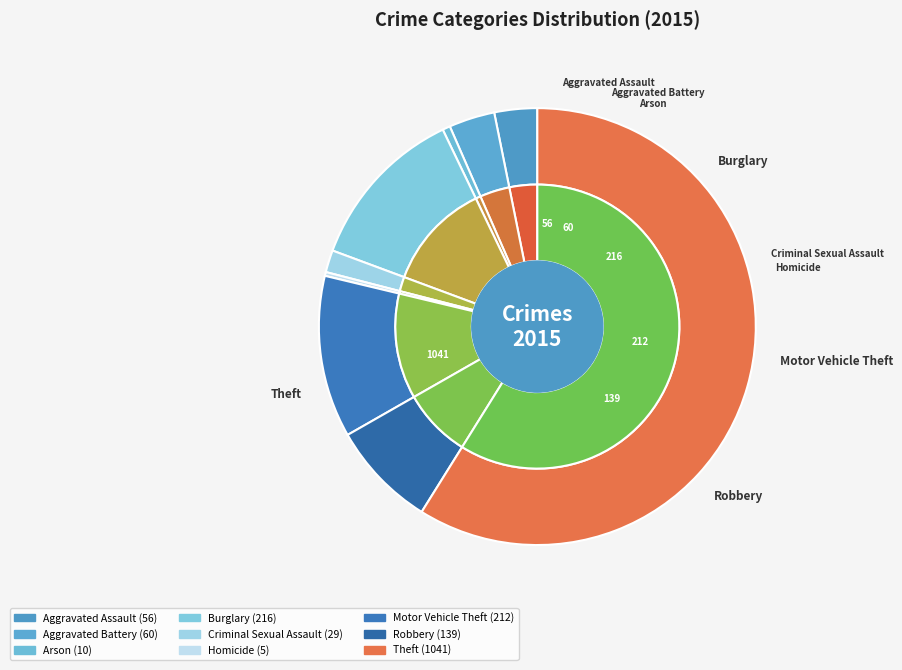

To the nearest percent, what is the difference between the Burglary and Criminal Sexual Assault slice percentages?

11%